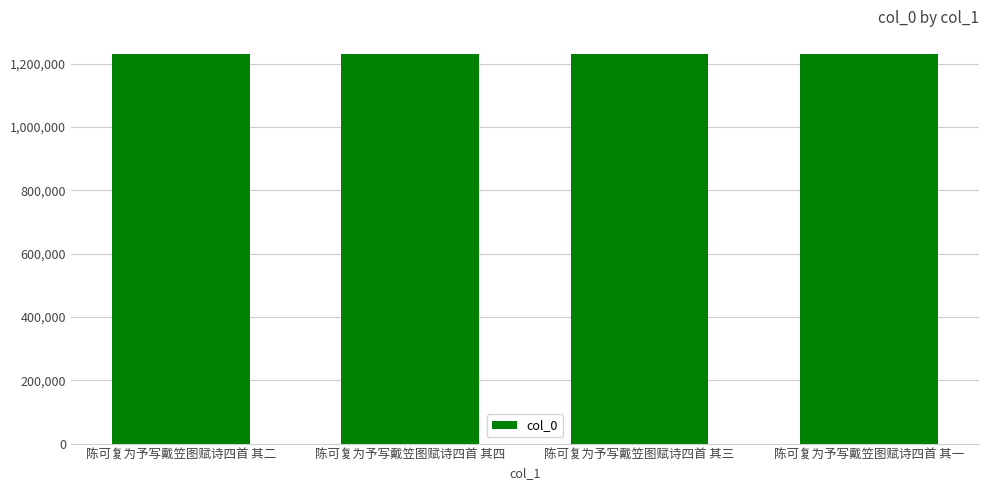

The value at 陈可复为予写戴笠图赋诗四首 其二 is 1232154. True or false?

True